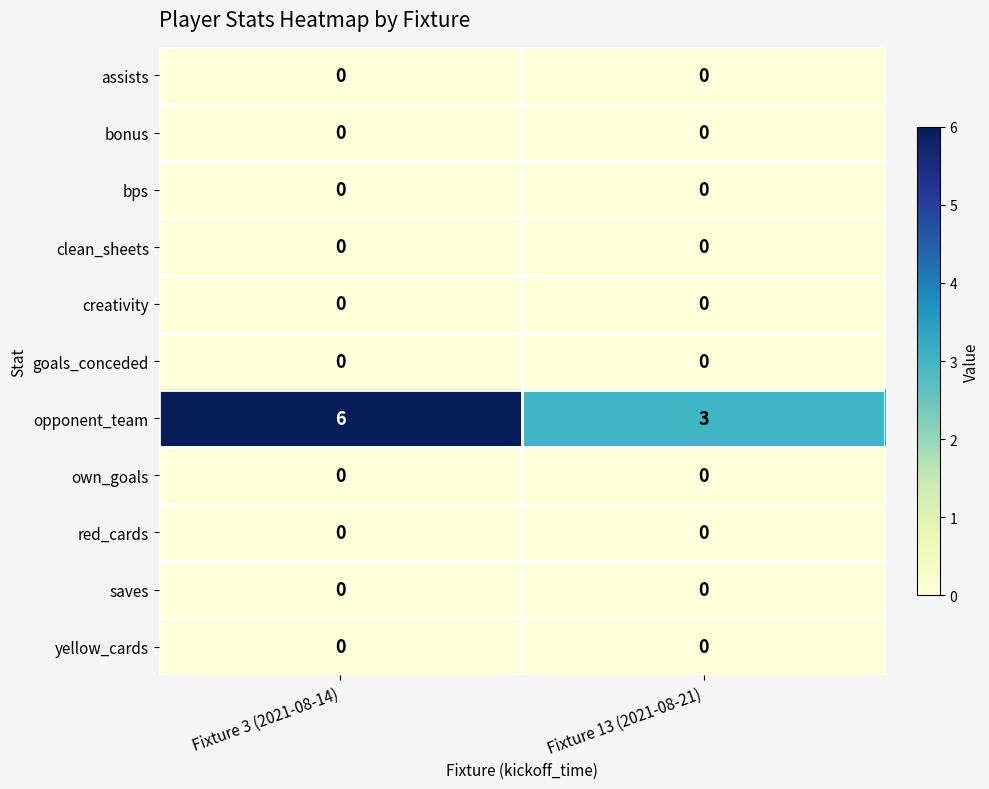

Reading right to left, transcribe all the data shown in this chart.

assists: Fixture 13 (2021-08-21)=0	Fixture 3 (2021-08-14)=0
bonus: Fixture 13 (2021-08-21)=0	Fixture 3 (2021-08-14)=0
bps: Fixture 13 (2021-08-21)=0	Fixture 3 (2021-08-14)=0
clean_sheets: Fixture 13 (2021-08-21)=0	Fixture 3 (2021-08-14)=0
creativity: Fixture 13 (2021-08-21)=0	Fixture 3 (2021-08-14)=0
goals_conceded: Fixture 13 (2021-08-21)=0	Fixture 3 (2021-08-14)=0
opponent_team: Fixture 13 (2021-08-21)=3	Fixture 3 (2021-08-14)=6
own_goals: Fixture 13 (2021-08-21)=0	Fixture 3 (2021-08-14)=0
red_cards: Fixture 13 (2021-08-21)=0	Fixture 3 (2021-08-14)=0
saves: Fixture 13 (2021-08-21)=0	Fixture 3 (2021-08-14)=0
yellow_cards: Fixture 13 (2021-08-21)=0	Fixture 3 (2021-08-14)=0